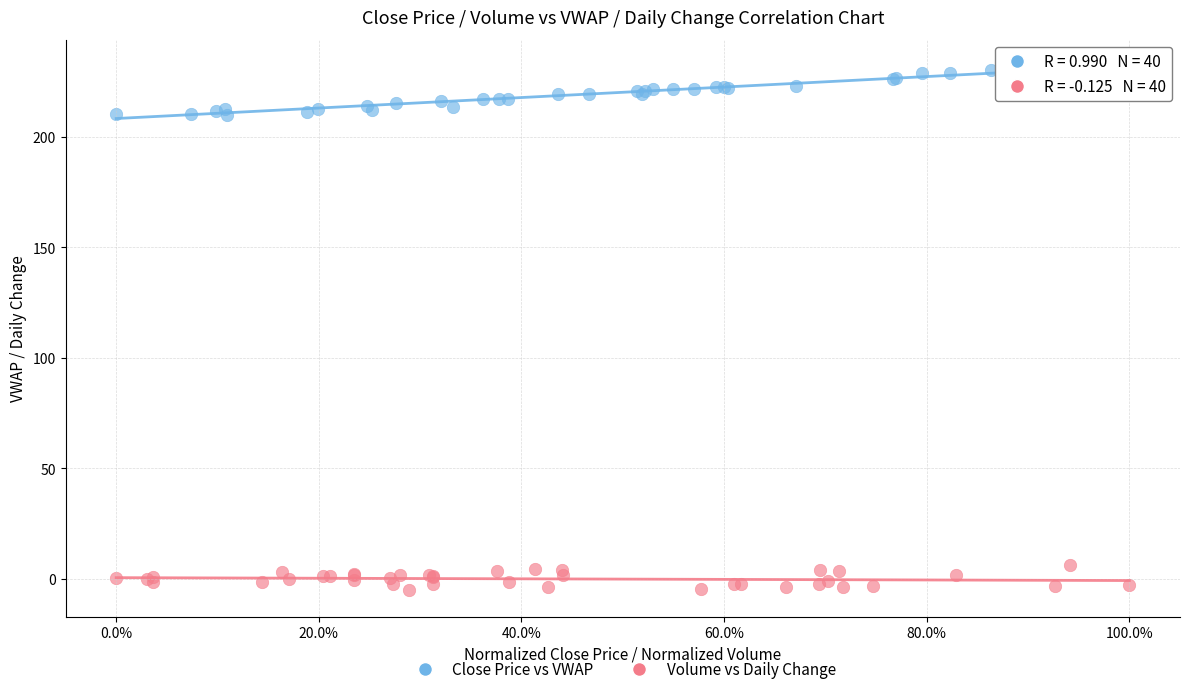

Which series reaches the maximum Y coordinate?

Close Price vs VWAP